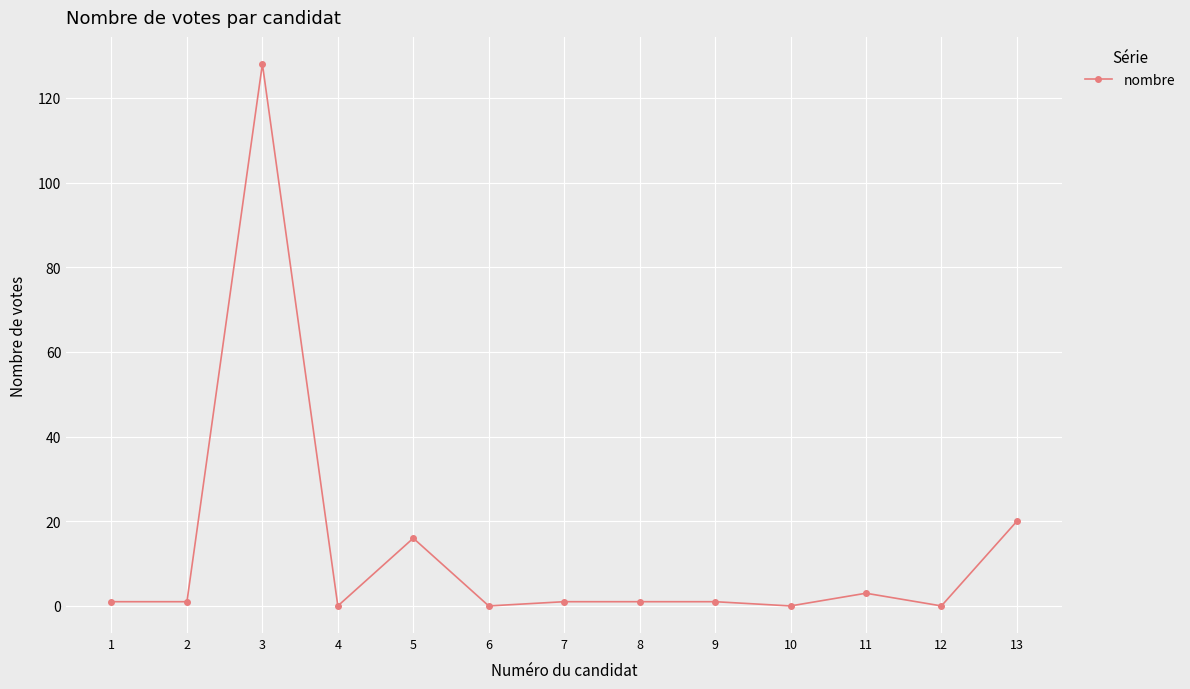

The value at 4 is 0. True or false?

True